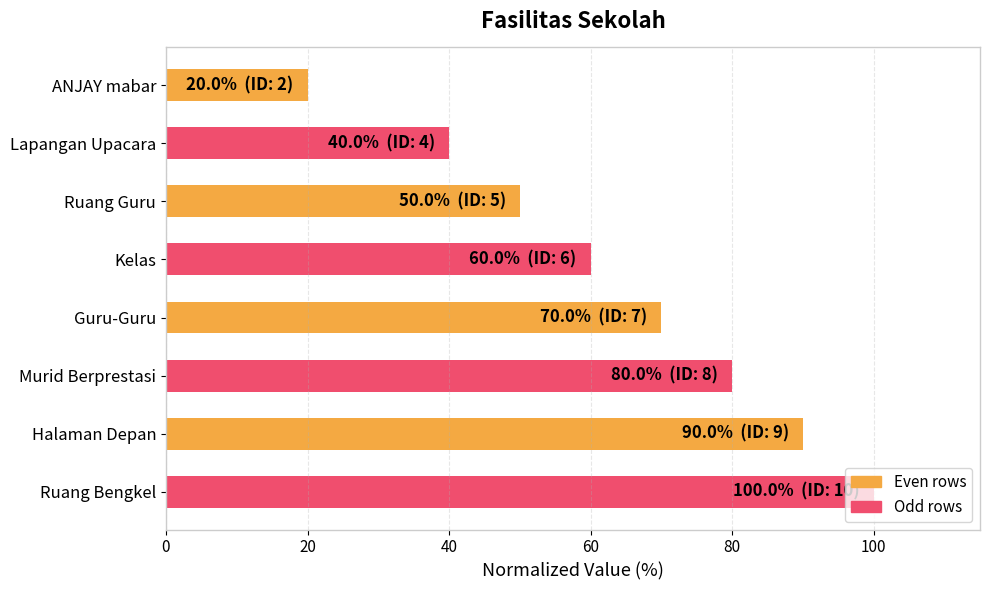

How many categories are shown in the chart?

8